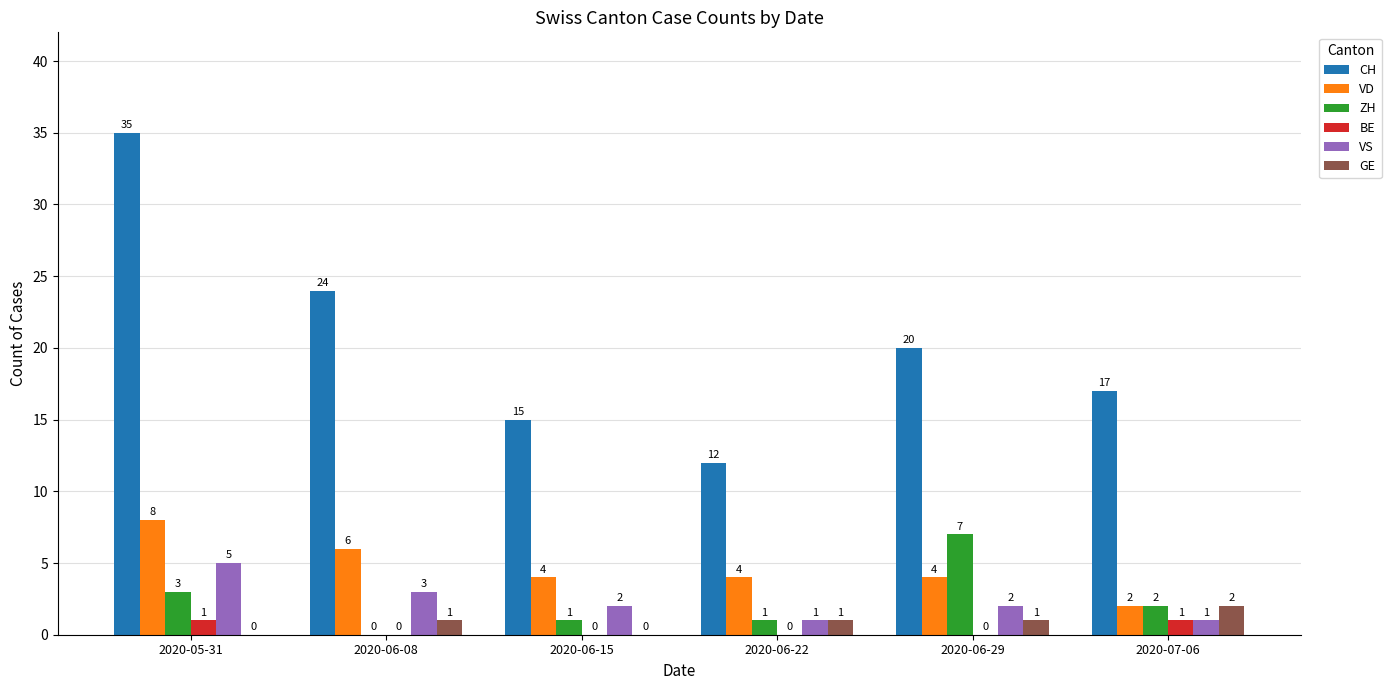

Is it true that CH equals 12 at 2020-06-29?

False